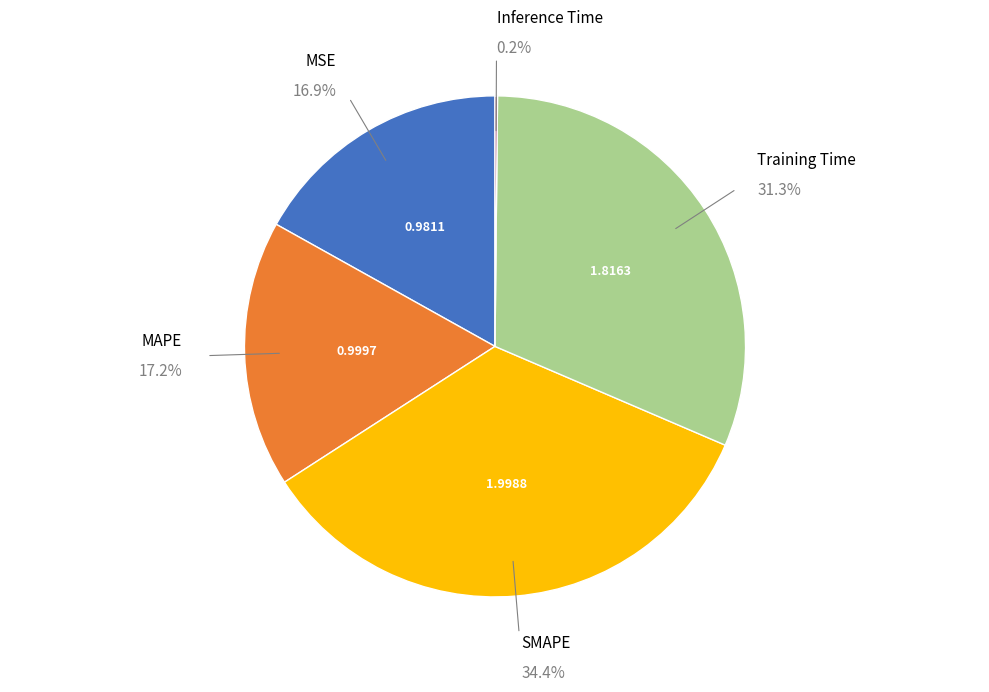

Is there any slice that represents more than half of the pie?

No